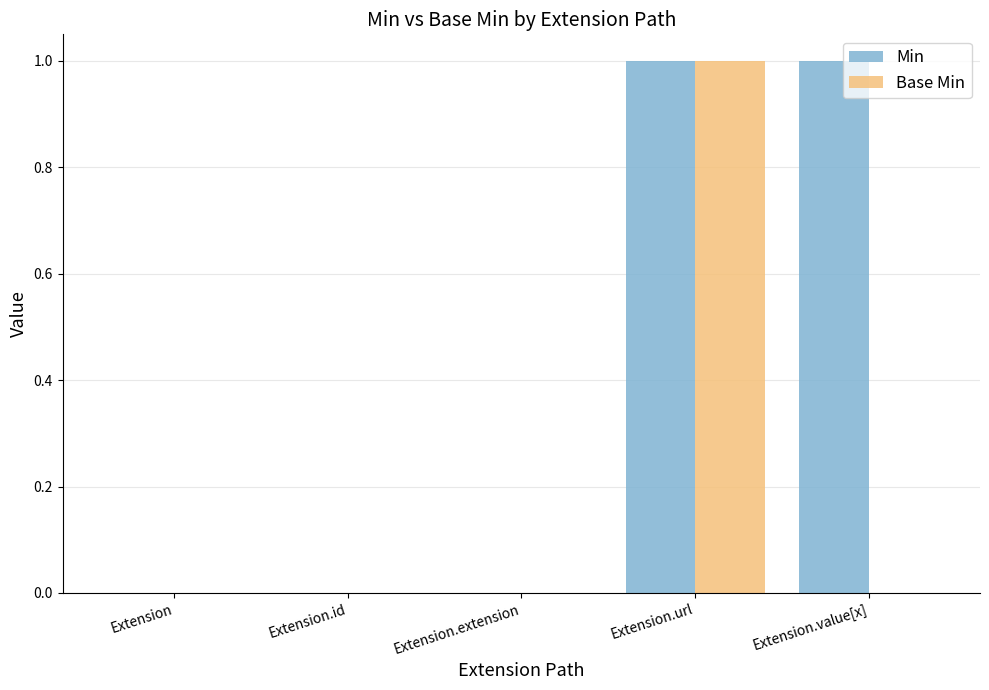

What is the sum of all Base Min values?

1